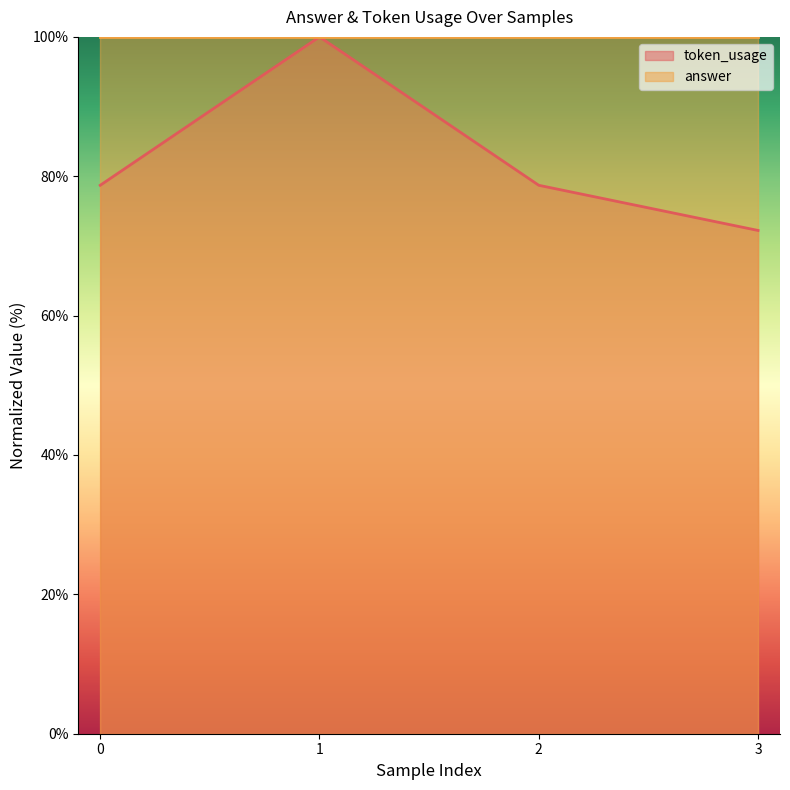

What is the value of the 3rd point from the left?

78.7